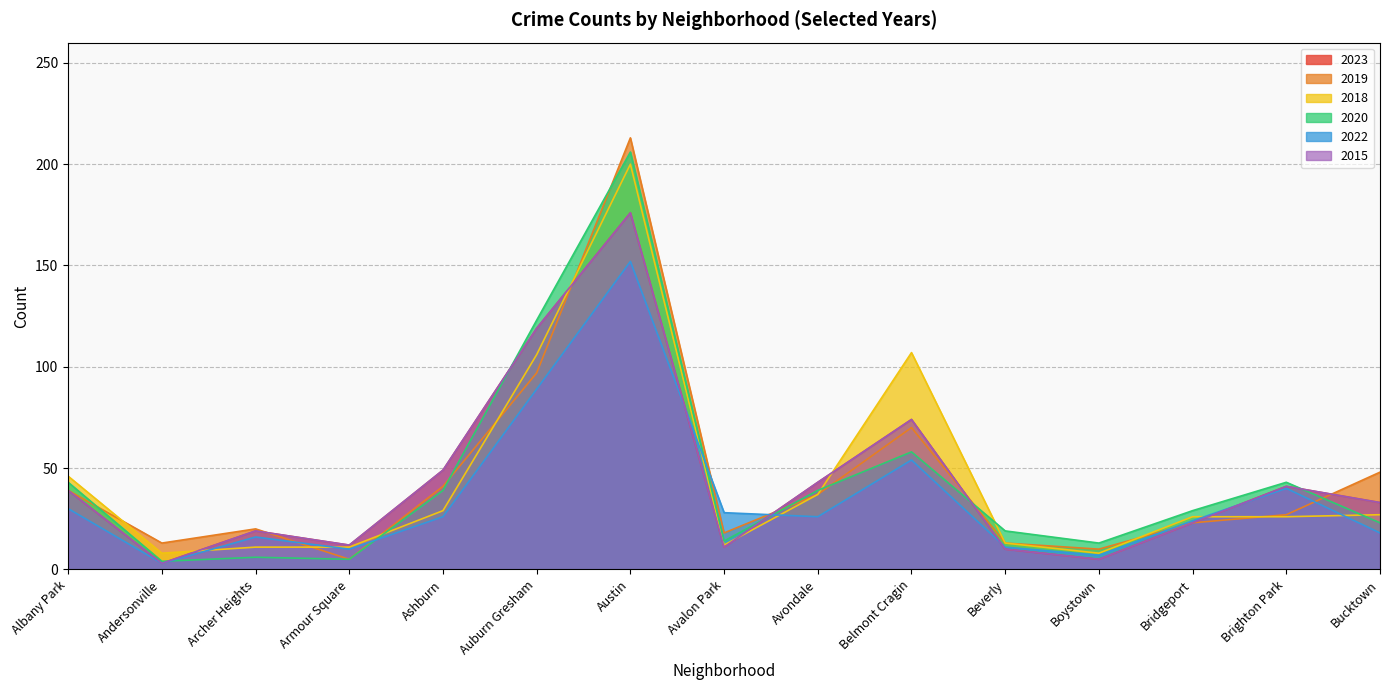

At which label does 2023 first exceed 33?

Albany Park